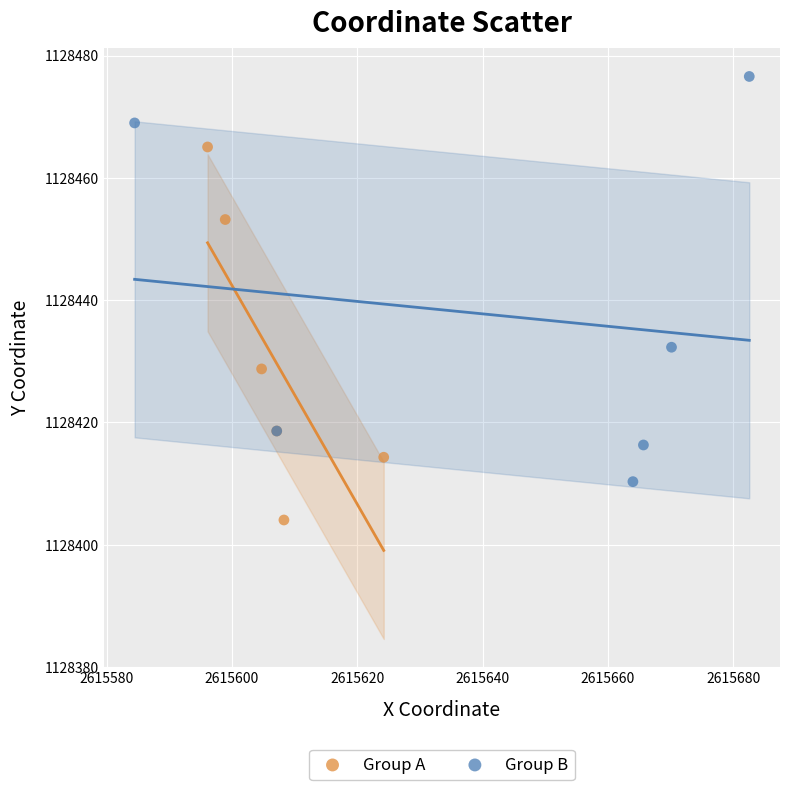

Which series reaches the minimum Y coordinate?

Group A